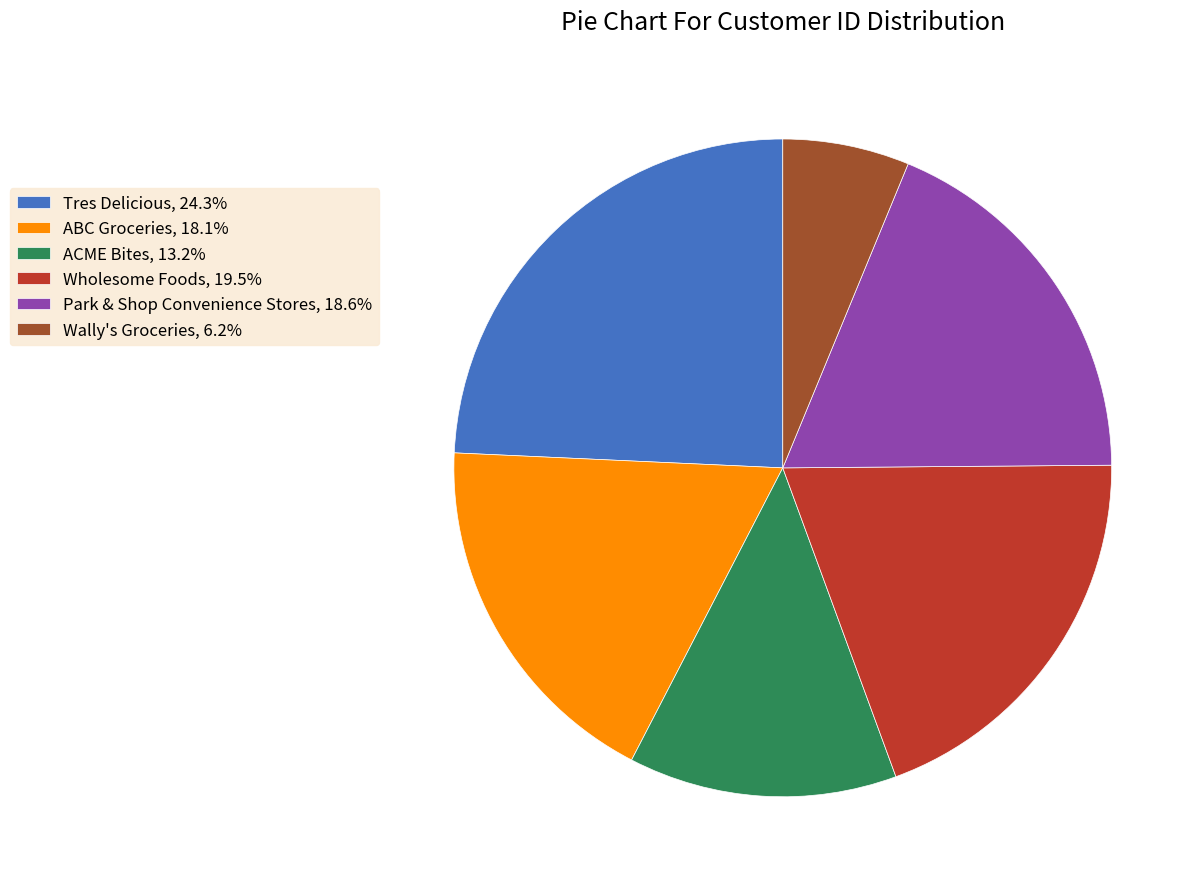

Is Park & Shop Convenience Stores the majority of the pie?

No